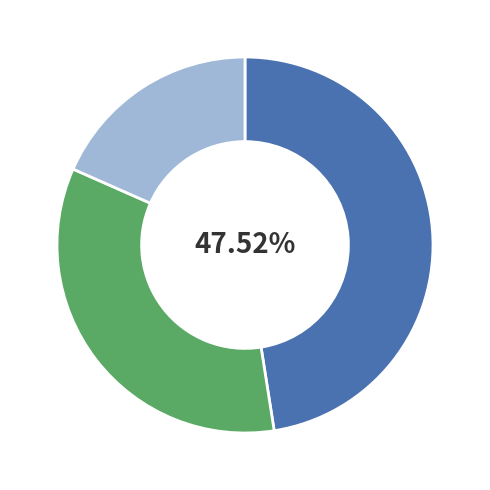

Is there a majority slice in this chart?

No